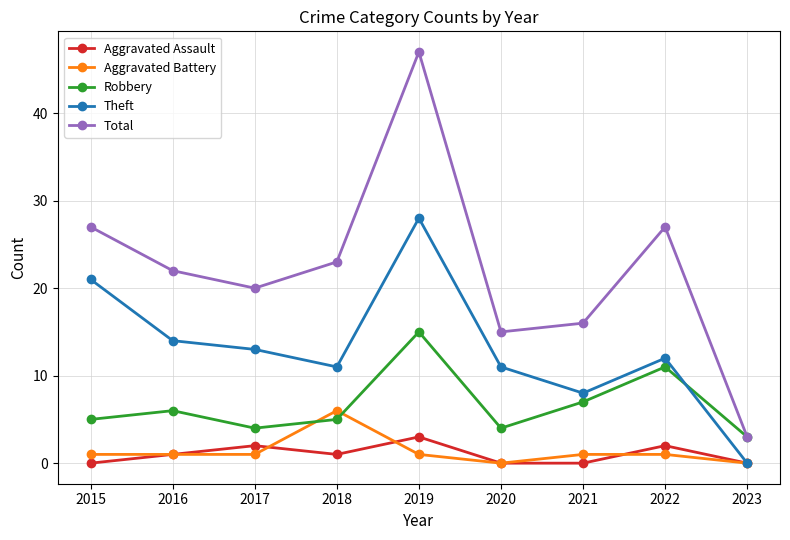

In Total, how many points are higher than both neighbors (excluding endpoints)?

2